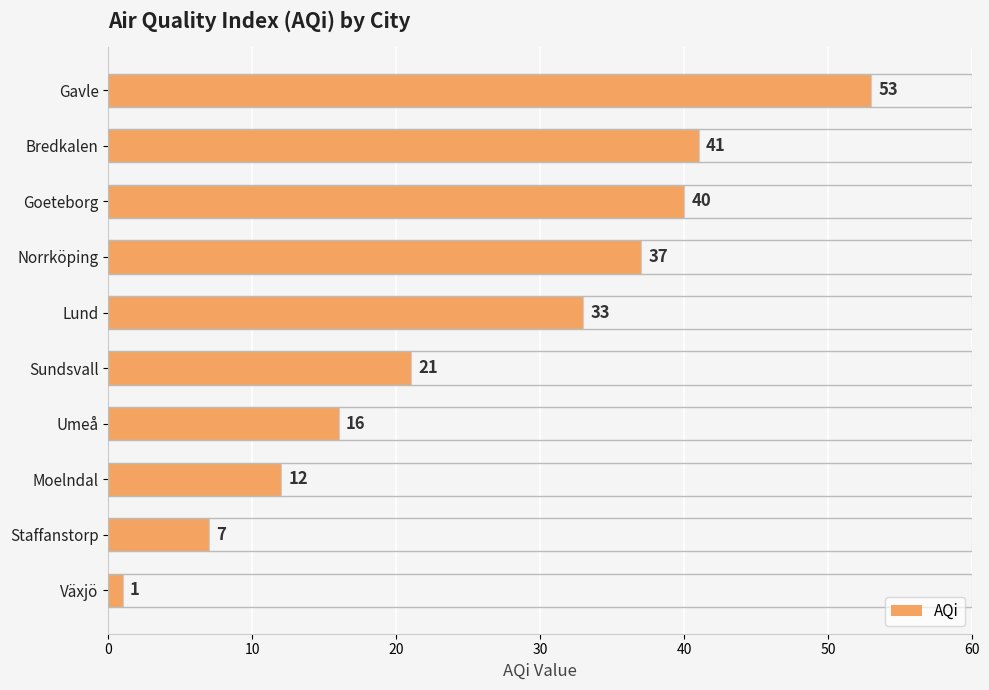

What is the change in value from Goeteborg to Gavle?

+13